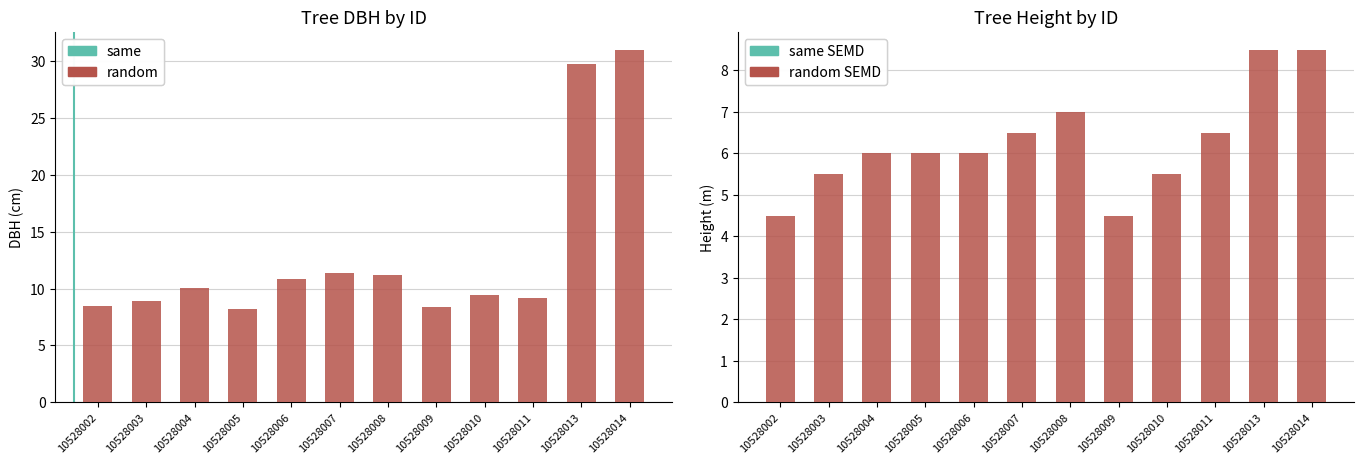

How many series are shown in this chart?

2